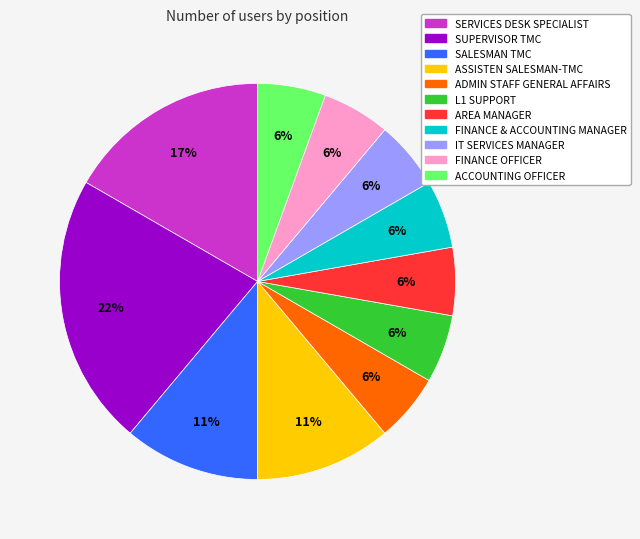

What is the ratio of the value at IT SERVICES MANAGER to the value at SALESMAN TMC?

0.5